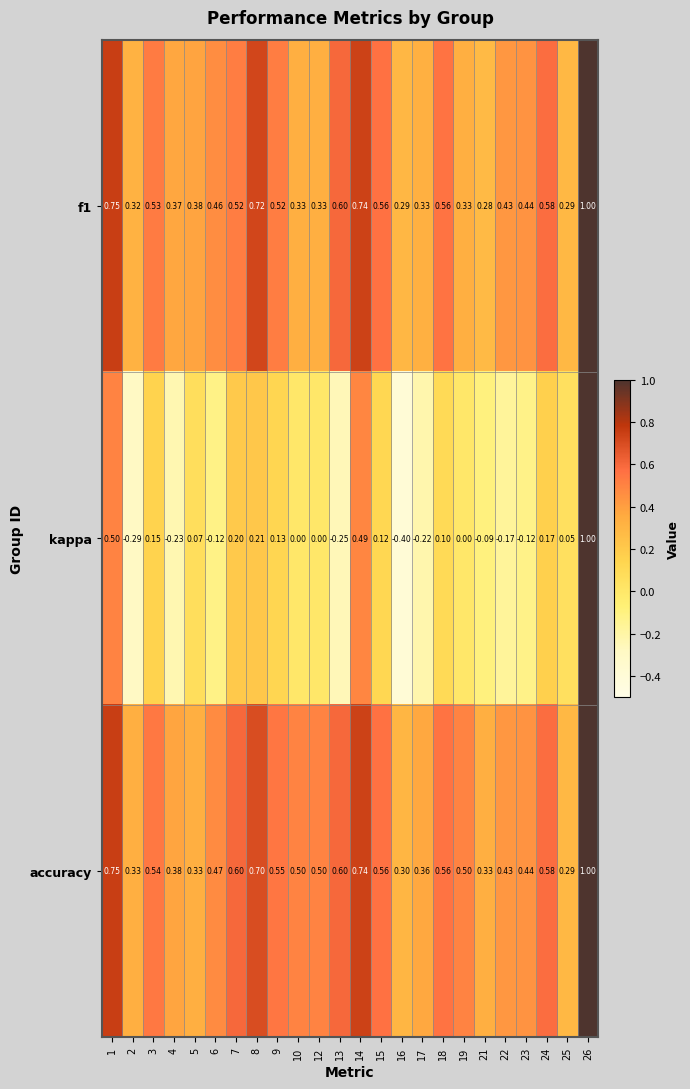

Between 18 and 22, which series saw the biggest shift?

kappa